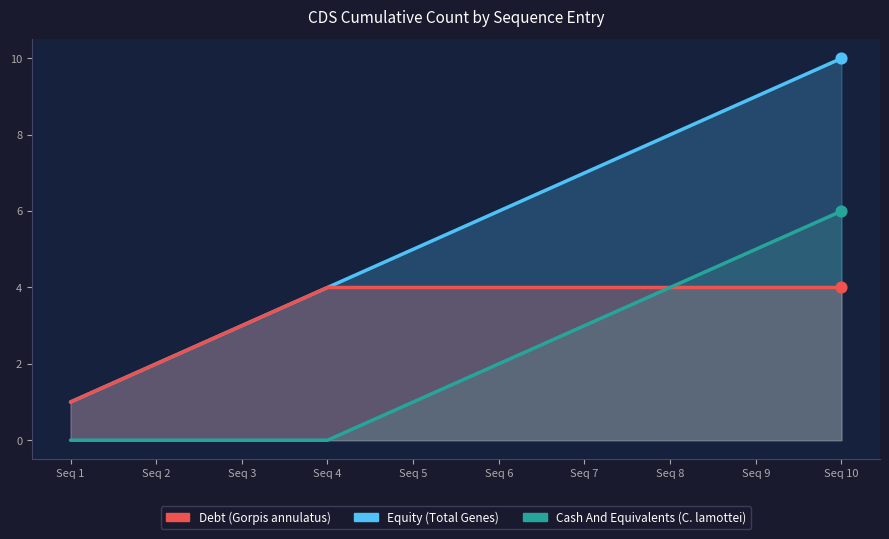

At how many categories does at least one series exceed 6?

4